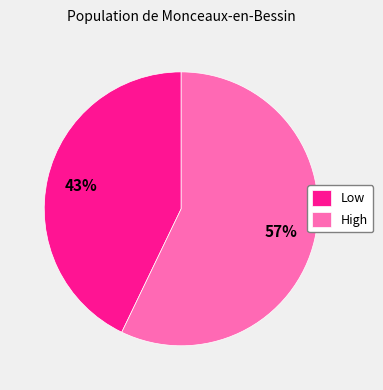

To the nearest percent, what is the combined percentage of Low and High?

100%